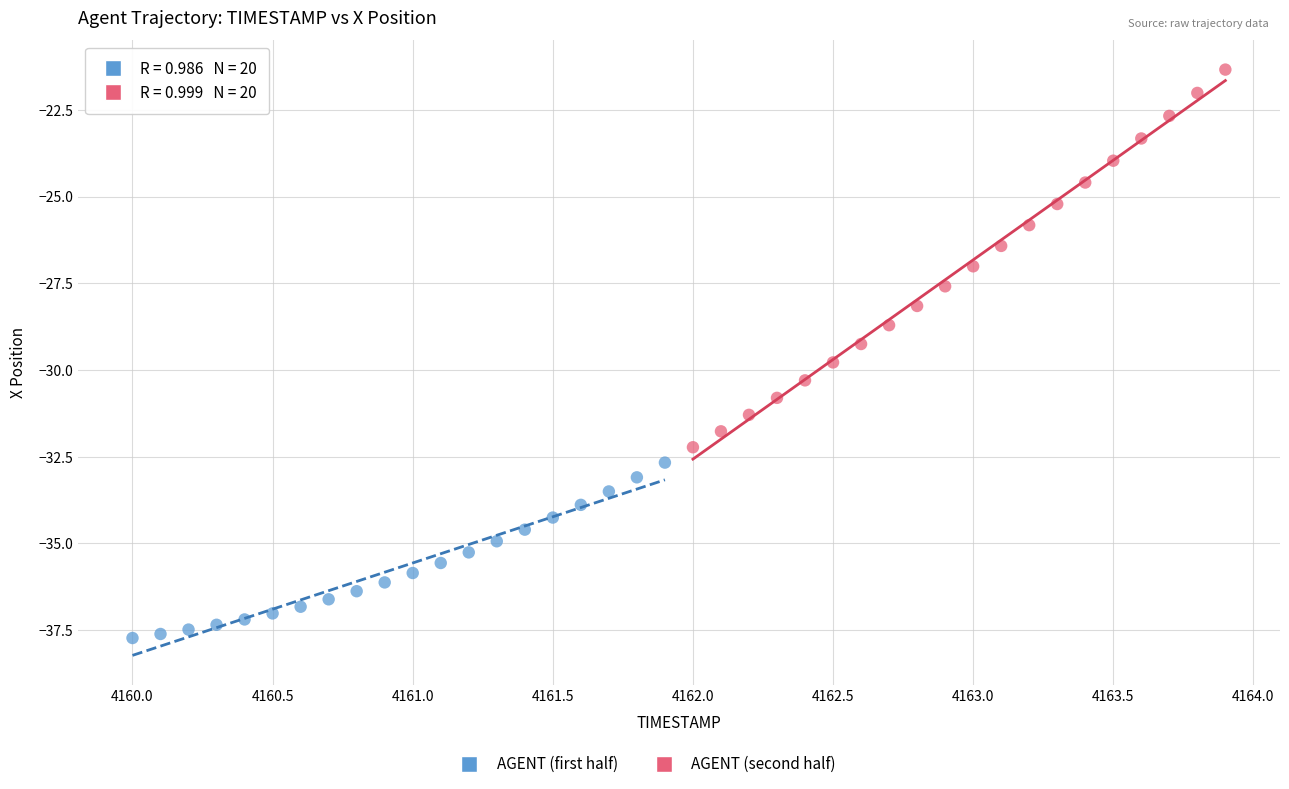

Which series contains the lowest Y value?

AGENT (first half)